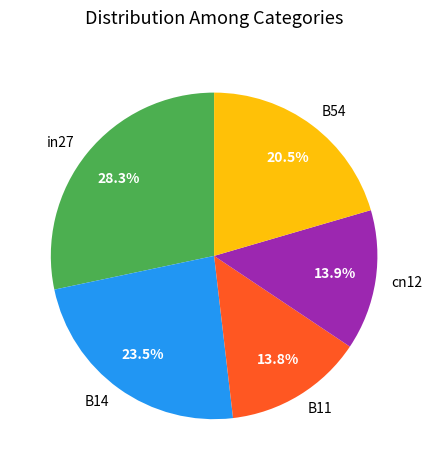

The B14 slice represents 16% of the pie. True or false?

False